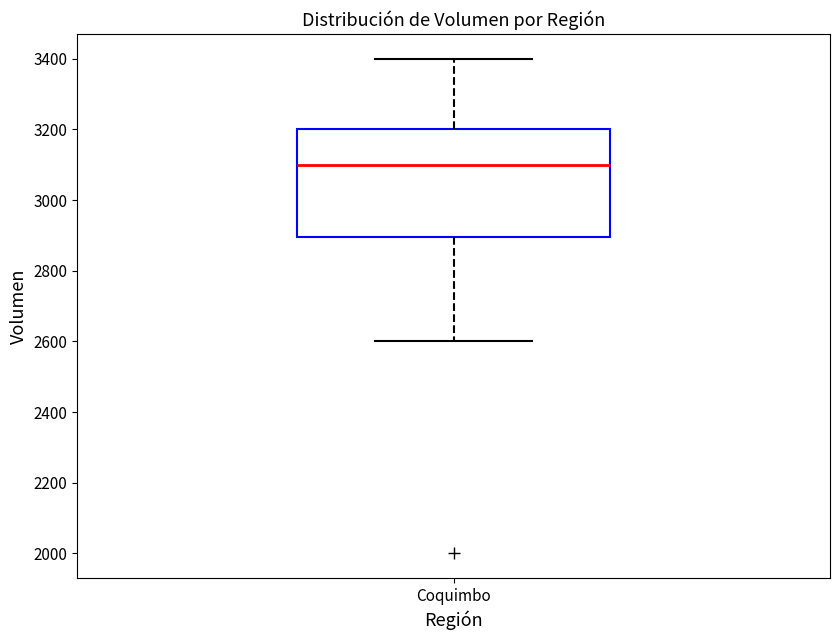

Where does the median line of the box for Coquimbo sit on the y-axis? The values are not printed on the chart, so give them approximately, as read against the axis.

3100